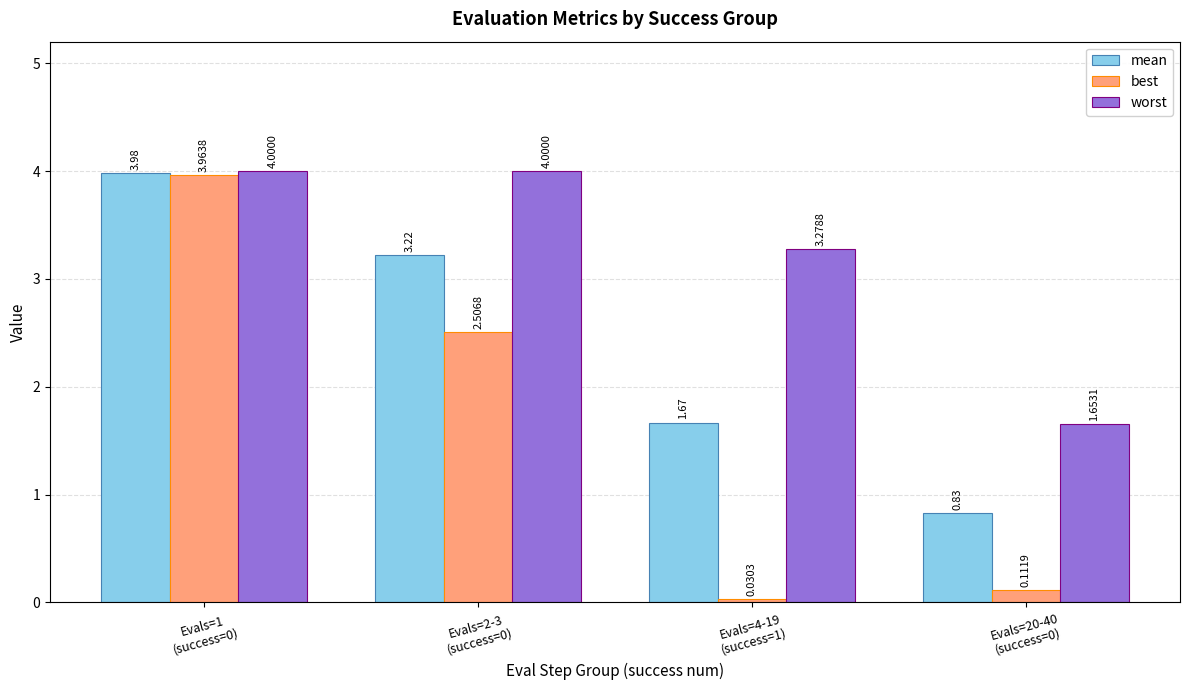

Rank the series by their average value, from lowest to highest.

best, mean, worst